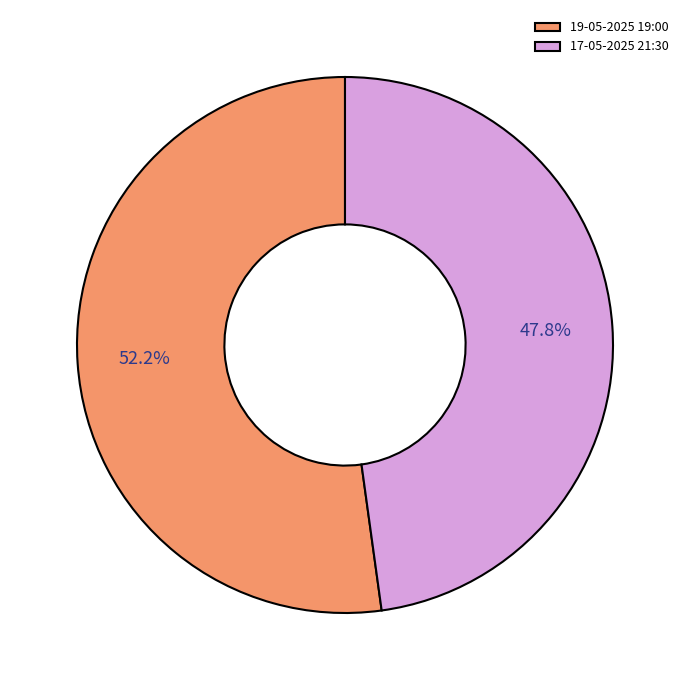

What percentage do 19-05-2025 19:00 and 17-05-2025 21:30 together represent?

100.0%